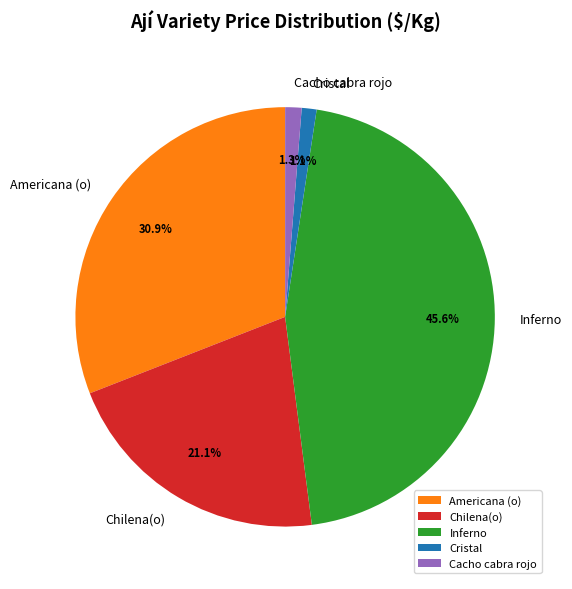

Is Cacho cabra rojo the majority of the pie?

No